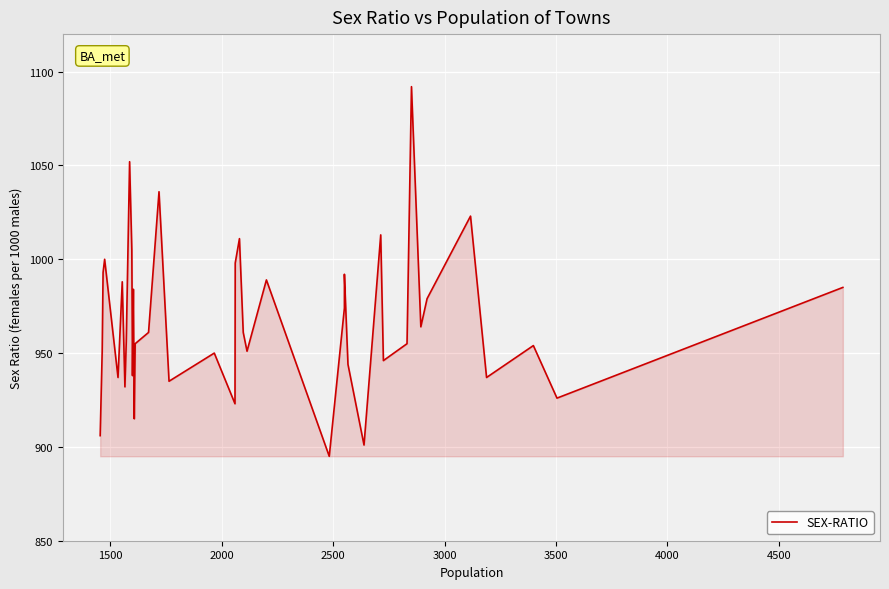

How many interior local valleys (lower than both neighbors) does the data have?

13